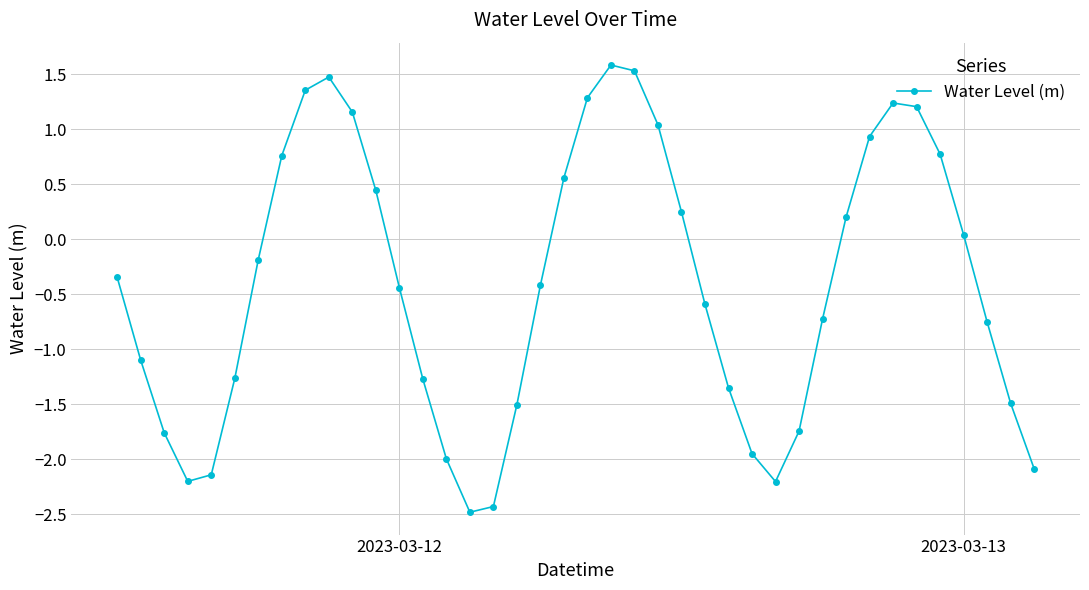

How many points are lower than both their immediate neighbors (excluding endpoints)?

3